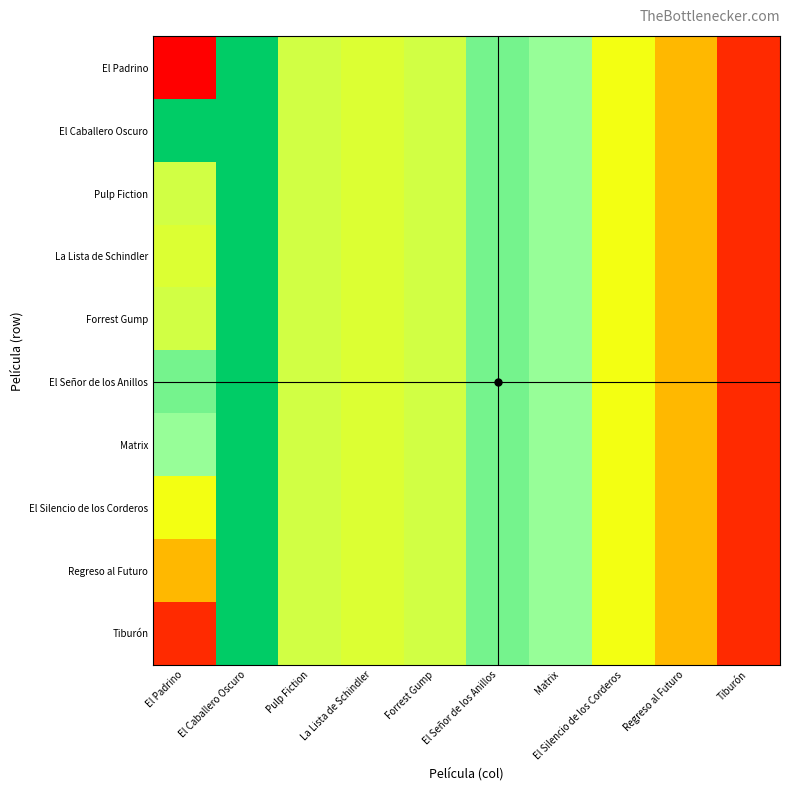

How many distinct data groups are displayed?

10